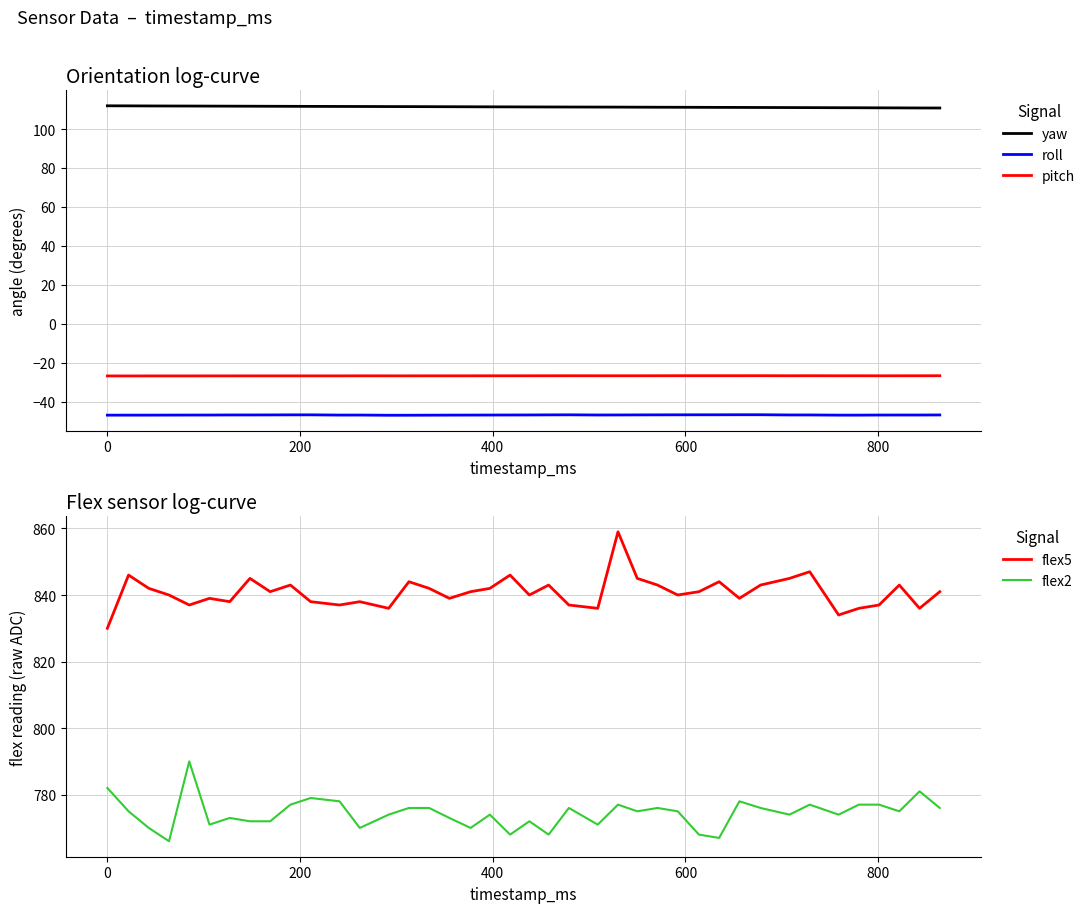

What is the maximum value for yaw?

111.9